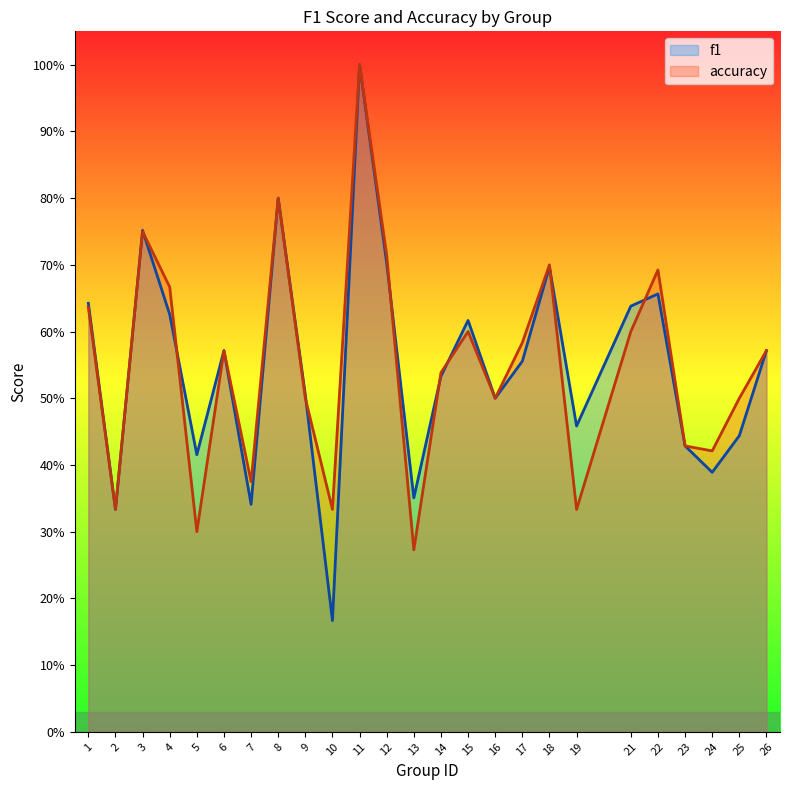

How many distinct data groups are displayed?

2